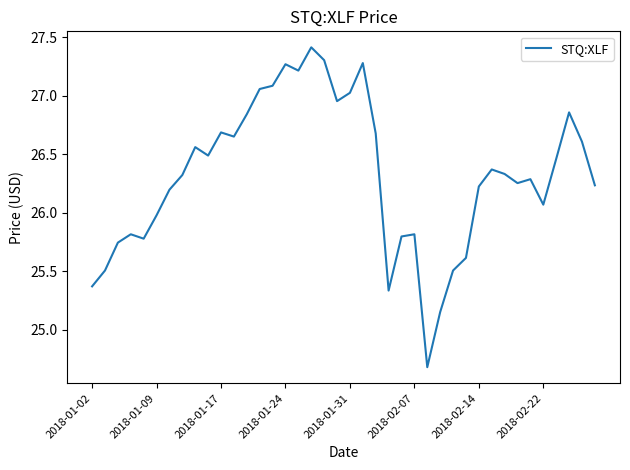

What is the difference between the maximum and minimum values?

2.7